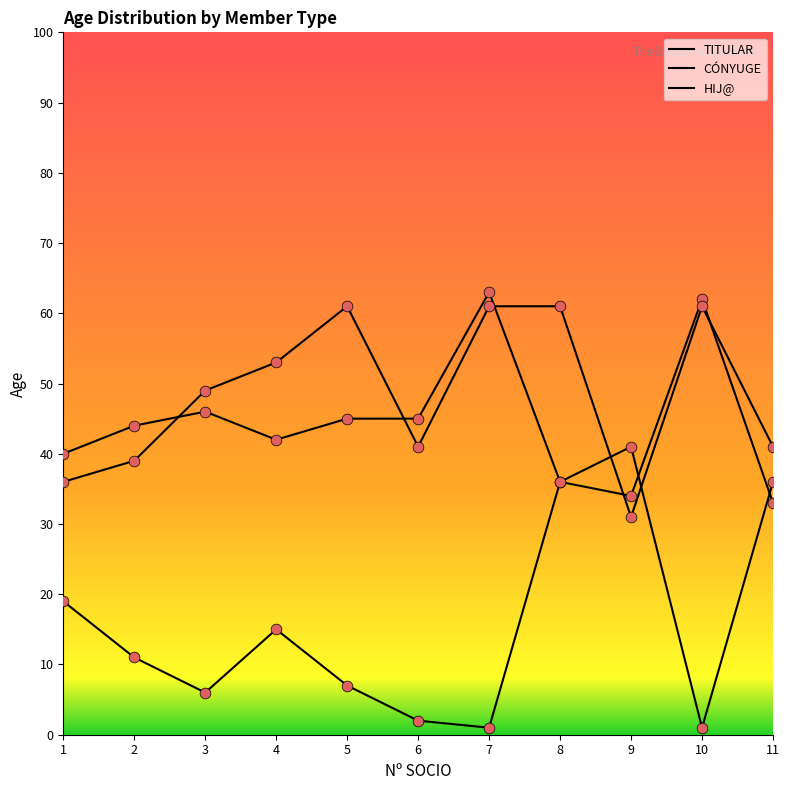

Which series has the largest total across all categories?

CÓNYUGE